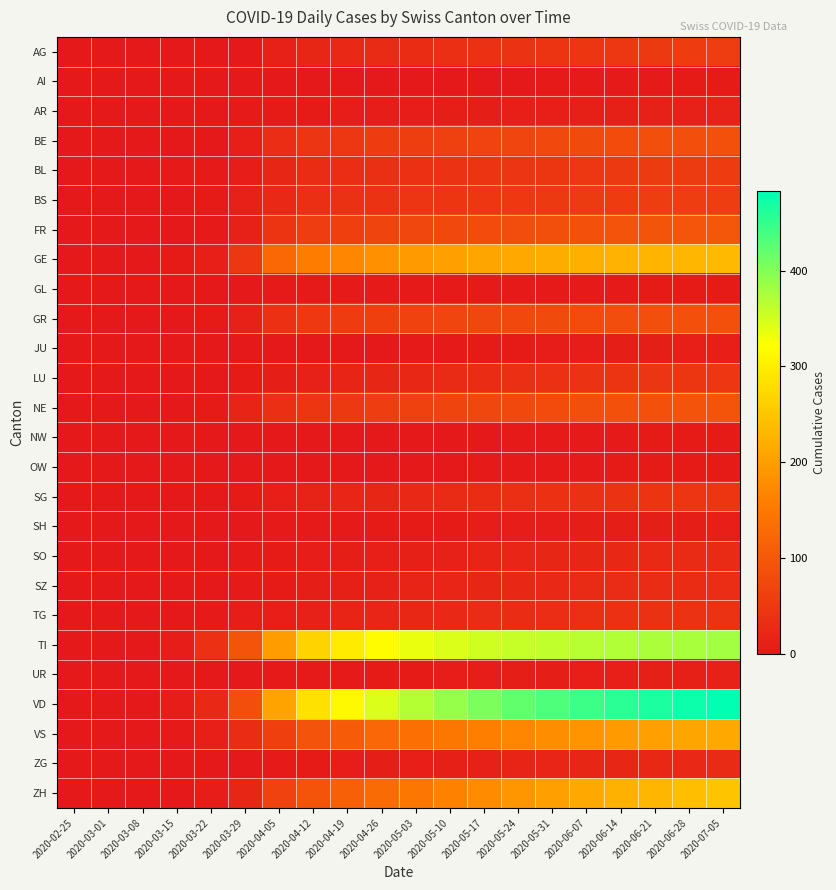

Reading left to right, extract all data points from this chart.

AG: 2020-02-25=0	2020-03-01=0	2020-03-08=0	2020-03-15=0	2020-03-22=1	2020-03-29=0	2020-04-05=14	2020-04-12=21	2020-04-19=25	2020-04-26=28	2020-05-03=31	2020-05-10=34	2020-05-17=37	2020-05-24=40	2020-05-31=43	2020-06-07=46	2020-06-14=49	2020-06-21=52	2020-06-28=55	2020-07-05=57
AI: 2020-02-25=0	2020-03-01=0	2020-03-08=0	2020-03-15=0	2020-03-22=0	2020-03-29=0	2020-04-05=0	2020-04-12=0	2020-04-19=0	2020-04-26=0	2020-05-03=0	2020-05-10=1	2020-05-17=1	2020-05-24=1	2020-05-31=2	2020-06-07=2	2020-06-14=3	2020-06-21=3	2020-06-28=4	2020-07-05=4
AR: 2020-02-25=0	2020-03-01=0	2020-03-08=0	2020-03-15=0	2020-03-22=0	2020-03-29=2	2020-04-05=4	2020-04-12=5	2020-04-19=6	2020-04-26=7	2020-05-03=7	2020-05-10=8	2020-05-17=9	2020-05-24=10	2020-05-31=11	2020-06-07=12	2020-06-14=13	2020-06-21=14	2020-06-28=15	2020-07-05=16
BE: 2020-02-25=0	2020-03-01=0	2020-03-08=0	2020-03-15=0	2020-03-22=0	2020-03-29=10	2020-04-05=33	2020-04-12=44	2020-04-19=49	2020-04-26=55	2020-05-03=60	2020-05-10=63	2020-05-17=67	2020-05-24=71	2020-05-31=75	2020-06-07=78	2020-06-14=81	2020-06-21=84	2020-06-28=86	2020-07-05=88
BL: 2020-02-25=0	2020-03-01=0	2020-03-08=1	2020-03-15=2	2020-03-22=3	2020-03-29=6	2020-04-05=22	2020-04-12=31	2020-04-19=33	2020-04-26=35	2020-05-03=37	2020-05-10=40	2020-05-17=43	2020-05-24=45	2020-05-31=47	2020-06-07=49	2020-06-14=51	2020-06-21=53	2020-06-28=54	2020-07-05=56
BS: 2020-02-25=0	2020-03-01=0	2020-03-08=0	2020-03-15=0	2020-03-22=5	2020-03-29=15	2020-04-05=26	2020-04-12=34	2020-04-19=38	2020-04-26=41	2020-05-03=44	2020-05-10=46	2020-05-17=48	2020-05-24=50	2020-05-31=52	2020-06-07=54	2020-06-14=55	2020-06-21=57	2020-06-28=58	2020-07-05=60
FR: 2020-02-25=0	2020-03-01=0	2020-03-08=0	2020-03-15=0	2020-03-22=3	2020-03-29=15	2020-04-05=43	2020-04-12=57	2020-04-19=62	2020-04-26=68	2020-05-03=73	2020-05-10=77	2020-05-17=80	2020-05-24=83	2020-05-31=86	2020-06-07=89	2020-06-14=91	2020-06-21=93	2020-06-28=95	2020-07-05=97
GE: 2020-02-25=0	2020-03-01=0	2020-03-08=0	2020-03-15=4	2020-03-22=10	2020-03-29=48	2020-04-05=125	2020-04-12=158	2020-04-19=171	2020-04-26=184	2020-05-03=195	2020-05-10=202	2020-05-17=208	2020-05-24=213	2020-05-31=218	2020-06-07=222	2020-06-14=226	2020-06-21=229	2020-06-28=232	2020-07-05=235
GL: 2020-02-25=0	2020-03-01=0	2020-03-08=0	2020-03-15=0	2020-03-22=0	2020-03-29=1	2020-04-05=2	2020-04-12=2	2020-04-19=3	2020-04-26=3	2020-05-03=3	2020-05-10=3	2020-05-17=3	2020-05-24=3	2020-05-31=3	2020-06-07=3	2020-06-14=3	2020-06-21=4	2020-06-28=4	2020-07-05=4
GR: 2020-02-25=0	2020-03-01=0	2020-03-08=0	2020-03-15=0	2020-03-22=4	2020-03-29=15	2020-04-05=37	2020-04-12=50	2020-04-19=56	2020-04-26=62	2020-05-03=66	2020-05-10=70	2020-05-17=73	2020-05-24=76	2020-05-31=79	2020-06-07=81	2020-06-14=83	2020-06-21=85	2020-06-28=87	2020-07-05=89
JU: 2020-02-25=0	2020-03-01=0	2020-03-08=0	2020-03-15=0	2020-03-22=0	2020-03-29=0	2020-04-05=0	2020-04-12=0	2020-04-19=0	2020-04-26=1	2020-05-03=2	2020-05-10=3	2020-05-17=4	2020-05-24=5	2020-05-31=6	2020-06-07=7	2020-06-14=8	2020-06-21=9	2020-06-28=10	2020-07-05=11
LU: 2020-02-25=0	2020-03-01=0	2020-03-08=0	2020-03-15=0	2020-03-22=1	2020-03-29=5	2020-04-05=9	2020-04-12=14	2020-04-19=18	2020-04-26=21	2020-05-03=24	2020-05-10=28	2020-05-17=31	2020-05-24=34	2020-05-31=37	2020-06-07=40	2020-06-14=42	2020-06-21=44	2020-06-28=46	2020-07-05=48
NE: 2020-02-25=0	2020-03-01=0	2020-03-08=0	2020-03-15=0	2020-03-22=4	2020-03-29=18	2020-04-05=35	2020-04-12=46	2020-04-19=52	2020-04-26=58	2020-05-03=63	2020-05-10=68	2020-05-17=73	2020-05-24=77	2020-05-31=81	2020-06-07=84	2020-06-14=87	2020-06-21=90	2020-06-28=92	2020-07-05=94
NW: 2020-02-25=0	2020-03-01=0	2020-03-08=0	2020-03-15=0	2020-03-22=0	2020-03-29=0	2020-04-05=0	2020-04-12=0	2020-04-19=0	2020-04-26=0	2020-05-03=1	2020-05-10=1	2020-05-17=1	2020-05-24=2	2020-05-31=2	2020-06-07=3	2020-06-14=3	2020-06-21=4	2020-06-28=4	2020-07-05=5
OW: 2020-02-25=0	2020-03-01=0	2020-03-08=0	2020-03-15=0	2020-03-22=0	2020-03-29=0	2020-04-05=0	2020-04-12=0	2020-04-19=1	2020-04-26=1	2020-05-03=1	2020-05-10=1	2020-05-17=2	2020-05-24=2	2020-05-31=3	2020-06-07=3	2020-06-14=4	2020-06-21=4	2020-06-28=5	2020-07-05=5
SG: 2020-02-25=0	2020-03-01=0	2020-03-08=0	2020-03-15=0	2020-03-22=0	2020-03-29=5	2020-04-05=11	2020-04-12=16	2020-04-19=19	2020-04-26=22	2020-05-03=25	2020-05-10=28	2020-05-17=31	2020-05-24=34	2020-05-31=37	2020-06-07=39	2020-06-14=41	2020-06-21=43	2020-06-28=45	2020-07-05=47
SH: 2020-02-25=0	2020-03-01=0	2020-03-08=0	2020-03-15=0	2020-03-22=0	2020-03-29=0	2020-04-05=2	2020-04-12=3	2020-04-19=3	2020-04-26=4	2020-05-03=5	2020-05-10=5	2020-05-17=6	2020-05-24=7	2020-05-31=7	2020-06-07=8	2020-06-14=8	2020-06-21=9	2020-06-28=9	2020-07-05=10
SO: 2020-02-25=0	2020-03-01=0	2020-03-08=0	2020-03-15=0	2020-03-22=0	2020-03-29=2	2020-04-05=4	2020-04-12=7	2020-04-19=9	2020-04-26=11	2020-05-03=13	2020-05-10=15	2020-05-17=17	2020-05-24=19	2020-05-31=21	2020-06-07=22	2020-06-14=24	2020-06-21=25	2020-06-28=27	2020-07-05=28
SZ: 2020-02-25=0	2020-03-01=0	2020-03-08=0	2020-03-15=0	2020-03-22=0	2020-03-29=2	2020-04-05=5	2020-04-12=9	2020-04-19=12	2020-04-26=15	2020-05-03=17	2020-05-10=19	2020-05-17=21	2020-05-24=23	2020-05-31=25	2020-06-07=27	2020-06-14=29	2020-06-21=30	2020-06-28=32	2020-07-05=33
TG: 2020-02-25=0	2020-03-01=0	2020-03-08=0	2020-03-15=0	2020-03-22=3	2020-03-29=6	2020-04-05=10	2020-04-12=14	2020-04-19=17	2020-04-26=20	2020-05-03=23	2020-05-10=26	2020-05-17=29	2020-05-24=31	2020-05-31=33	2020-06-07=35	2020-06-14=37	2020-06-21=38	2020-06-28=40	2020-07-05=41
TI: 2020-02-25=0	2020-03-01=0	2020-03-08=0	2020-03-15=6	2020-03-22=37	2020-03-29=93	2020-04-05=199	2020-04-12=267	2020-04-19=297	2020-04-26=318	2020-05-03=334	2020-05-10=344	2020-05-17=351	2020-05-24=357	2020-05-31=362	2020-06-07=367	2020-06-14=371	2020-06-21=374	2020-06-28=377	2020-07-05=380
UR: 2020-02-25=0	2020-03-01=0	2020-03-08=0	2020-03-15=0	2020-03-22=0	2020-03-29=0	2020-04-05=2	2020-04-12=2	2020-04-19=3	2020-04-26=4	2020-05-03=5	2020-05-10=6	2020-05-17=7	2020-05-24=8	2020-05-31=9	2020-06-07=10	2020-06-14=11	2020-06-21=12	2020-06-28=13	2020-07-05=14
VD: 2020-02-25=0	2020-03-01=0	2020-03-08=0	2020-03-15=6	2020-03-22=26	2020-03-29=84	2020-04-05=207	2020-04-12=284	2020-04-19=315	2020-04-26=344	2020-05-03=368	2020-05-10=388	2020-05-17=405	2020-05-24=420	2020-05-31=433	2020-06-07=445	2020-06-14=456	2020-06-21=466	2020-06-28=475	2020-07-05=483
VS: 2020-02-25=0	2020-03-01=0	2020-03-08=0	2020-03-15=2	2020-03-22=11	2020-03-29=31	2020-04-05=62	2020-04-12=91	2020-04-19=107	2020-04-26=123	2020-05-03=137	2020-05-10=149	2020-05-17=160	2020-05-24=170	2020-05-31=179	2020-06-07=187	2020-06-14=195	2020-06-21=202	2020-06-28=208	2020-07-05=214
ZG: 2020-02-25=0	2020-03-01=0	2020-03-08=0	2020-03-15=0	2020-03-22=0	2020-03-29=1	2020-04-05=3	2020-04-12=5	2020-04-19=7	2020-04-26=9	2020-05-03=11	2020-05-10=13	2020-05-17=15	2020-05-24=17	2020-05-31=19	2020-06-07=21	2020-06-14=22	2020-06-21=24	2020-06-28=25	2020-07-05=27
ZH: 2020-02-25=0	2020-03-01=0	2020-03-08=0	2020-03-15=1	2020-03-22=6	2020-03-29=22	2020-04-05=65	2020-04-12=93	2020-04-19=112	2020-04-26=130	2020-05-03=148	2020-05-10=163	2020-05-17=177	2020-05-24=190	2020-05-31=202	2020-06-07=213	2020-06-14=223	2020-06-21=232	2020-06-28=240	2020-07-05=248